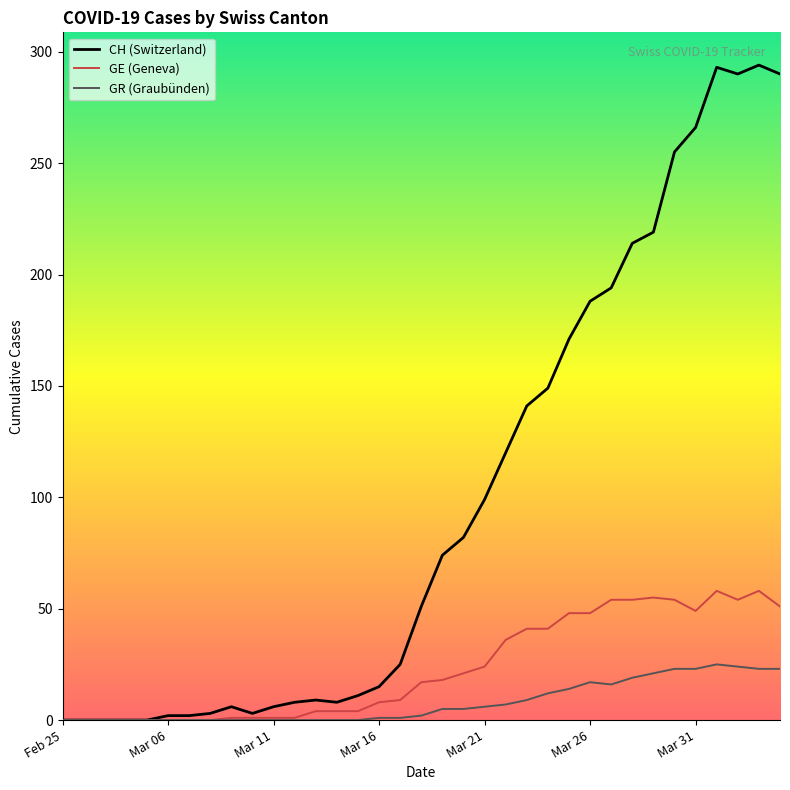

List the series in order of their peak value, highest first.

CH (Switzerland), GE (Geneva), GR (Graubünden)